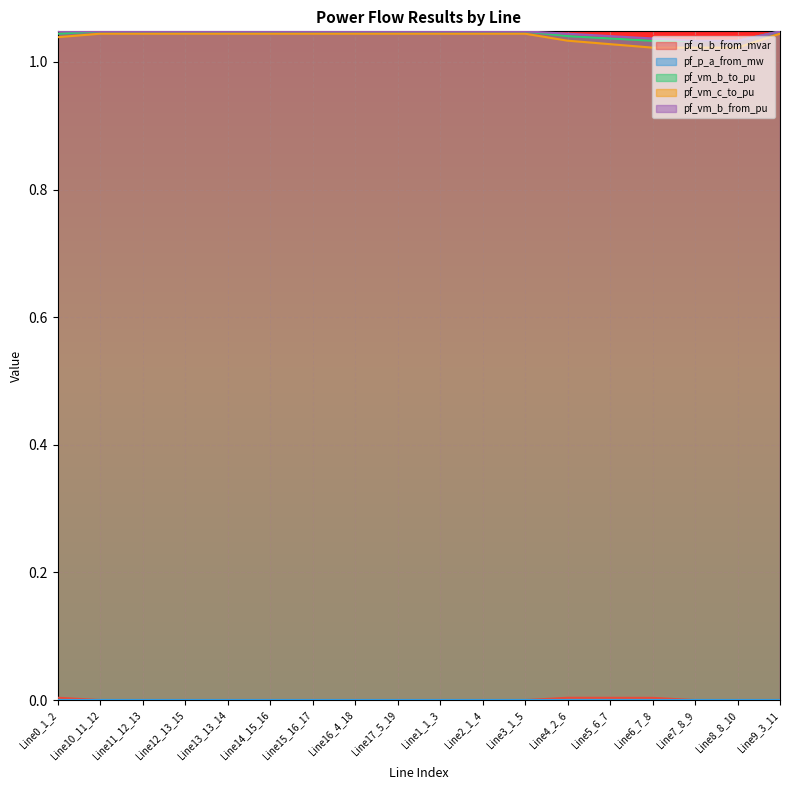

The pf_vm_c_to_pu series shows 1.0 at Line1_1_3. True or false?

True